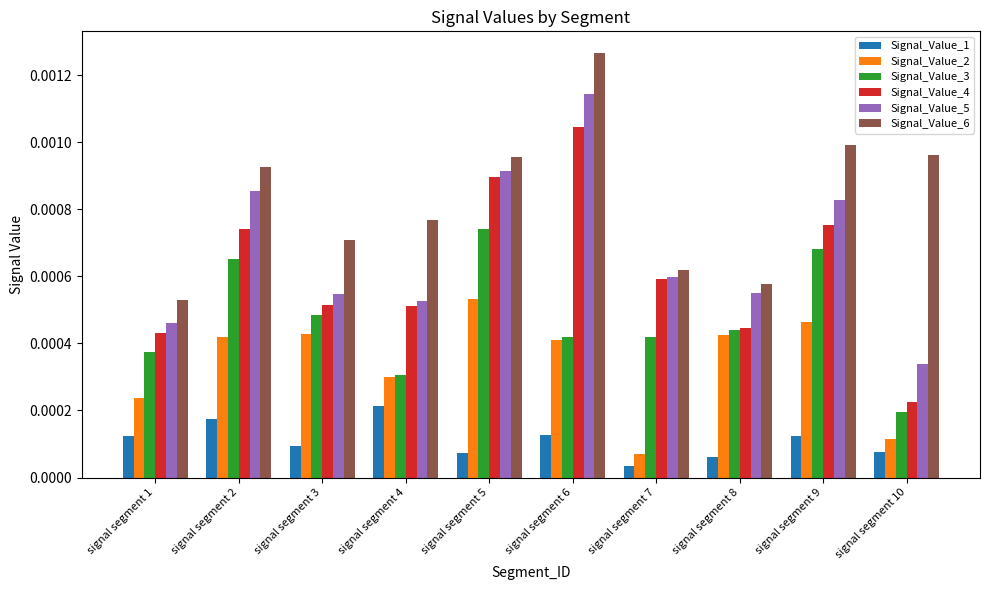

Are the bars horizontal?

No